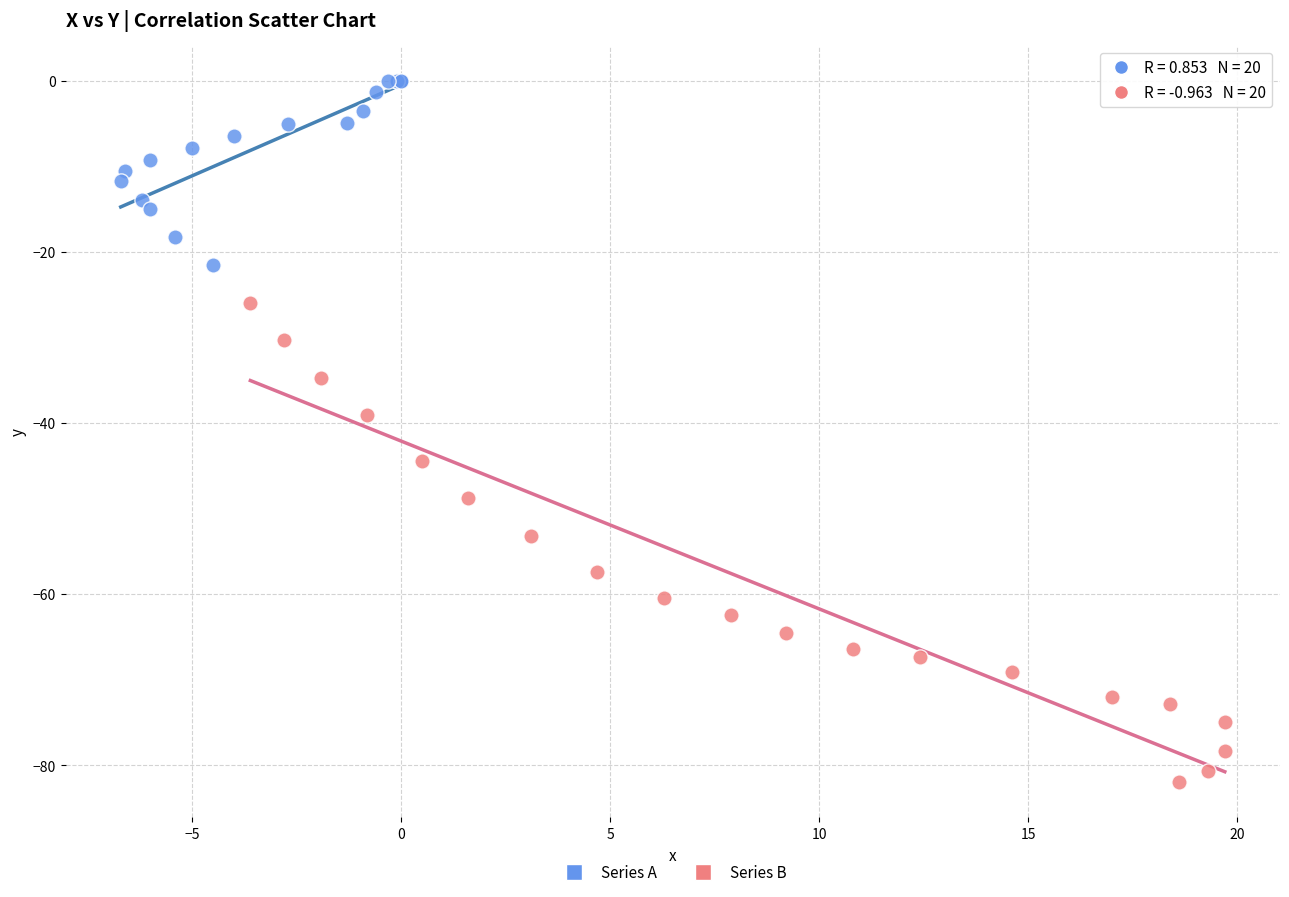

Which series has the widest spread of Y values?

Series B